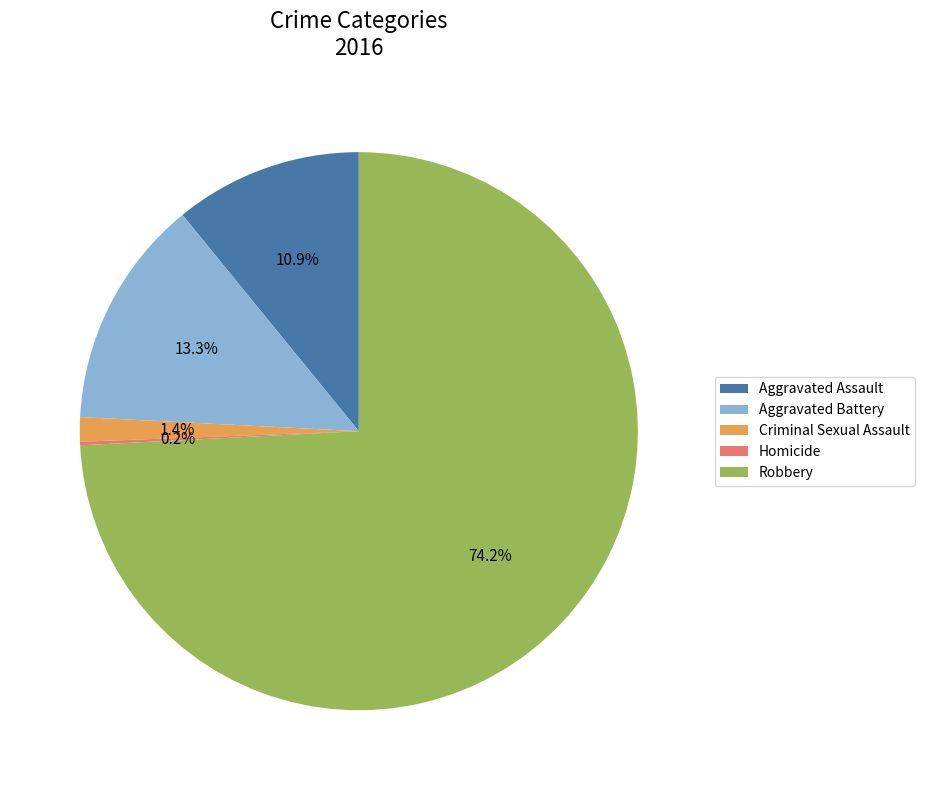

To the nearest percent, what percentage of the pie is Criminal Sexual Assault?

1%